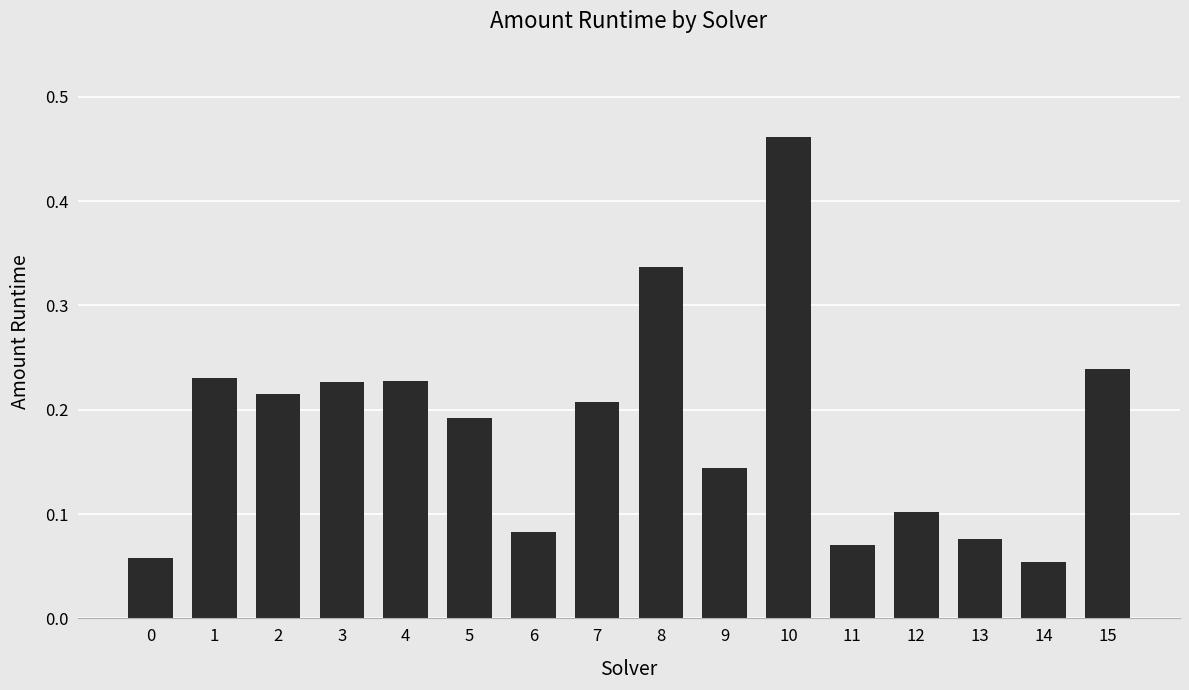

What is the sum of the values at 12 and 8?

0.4